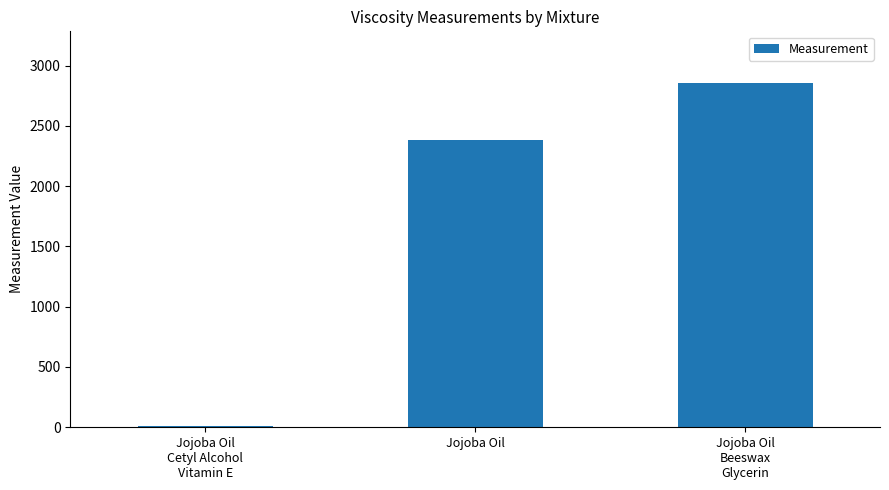

Approximately how many times larger is the value at Jojoba Oil compared to Jojoba Oil
Beeswax
Glycerin?

0.8